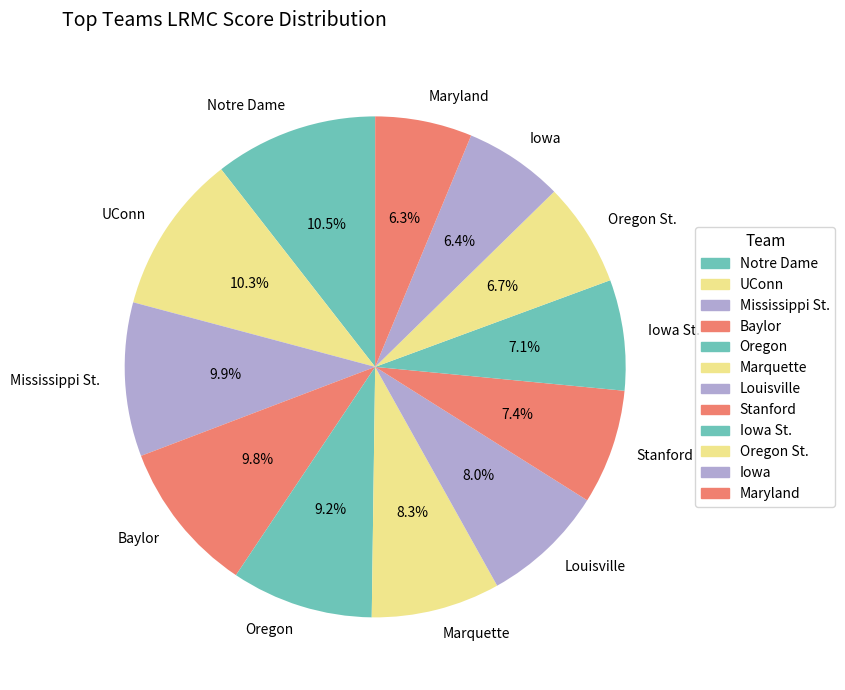

Is the sum of Oregon and Iowa greater than half?

No